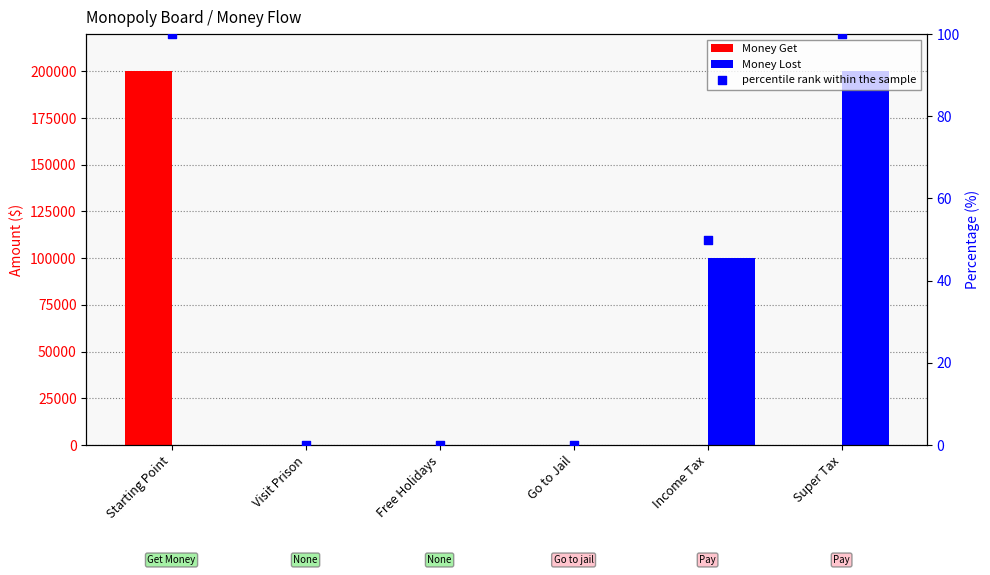

Which series has the largest Y range (max minus min)?

Money Get